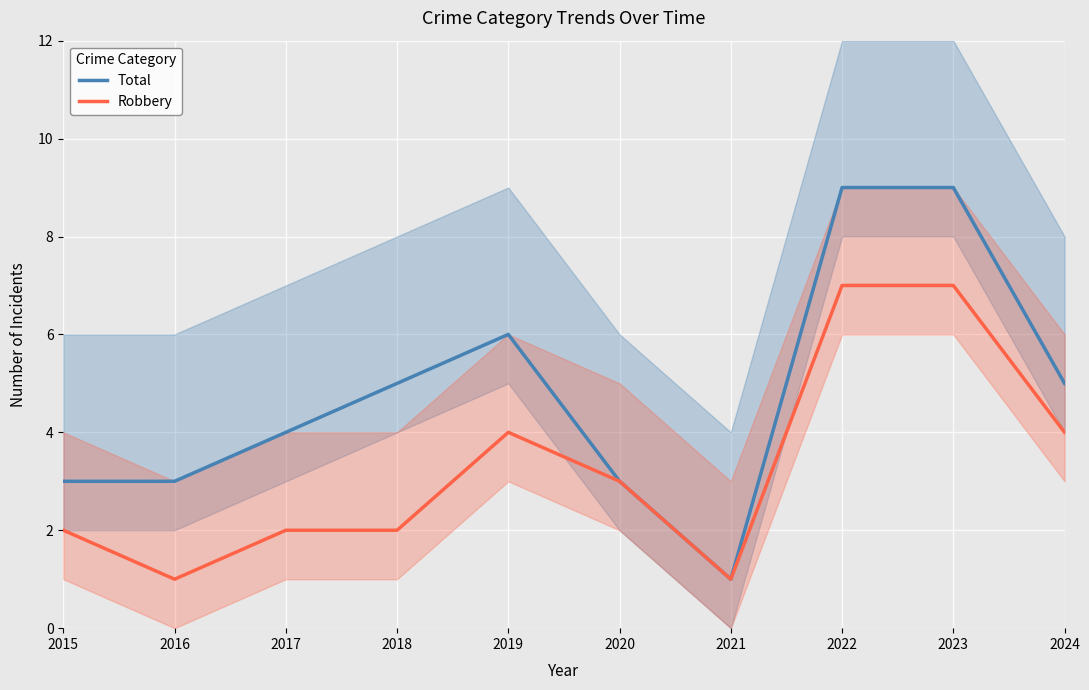

True or false: Total has more than 0 points higher than both neighbors.

True